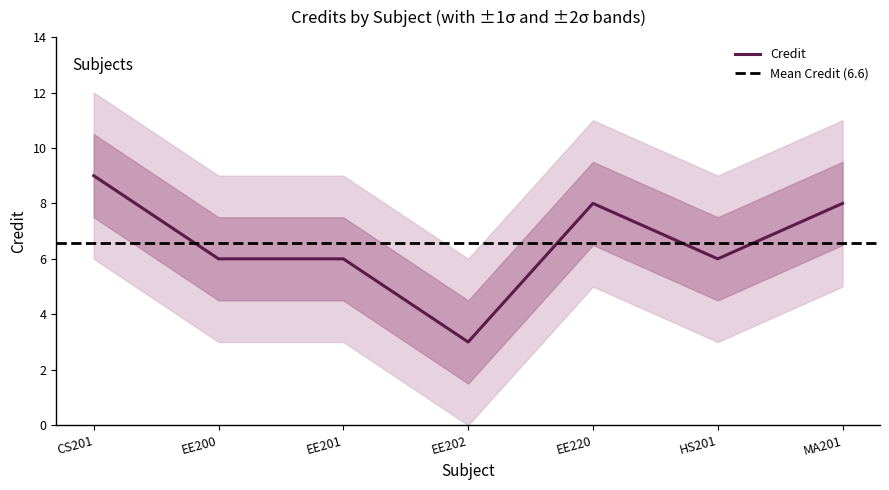

What is the maximum value for Credit?

9